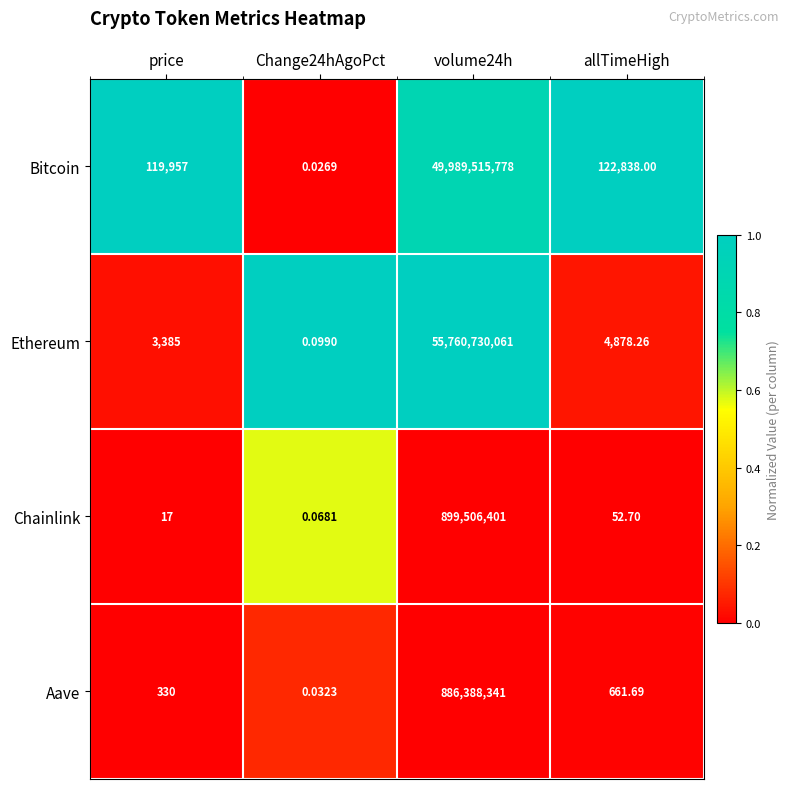

Between price and volume24h, which series saw the biggest shift?

Ethereum